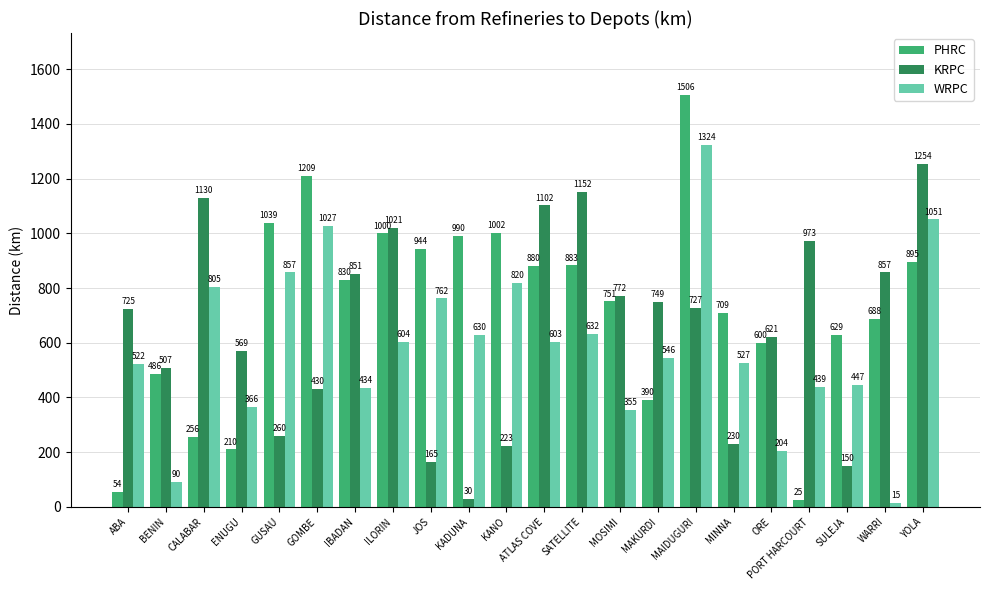

What is the sum of all WRPC values?

13060